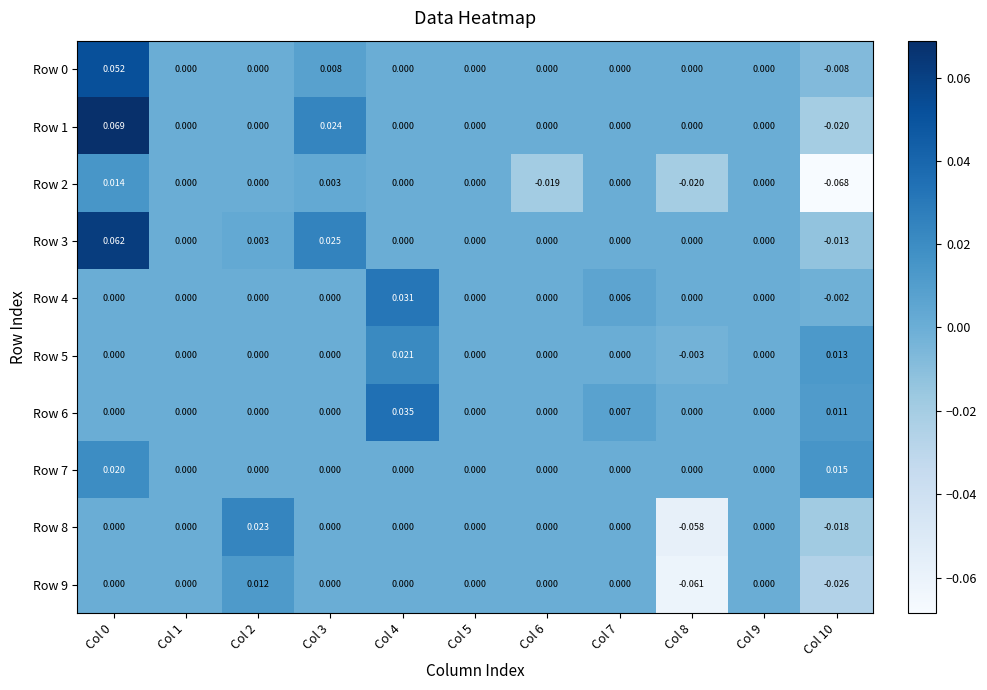

Is the value of Row 3 at Col 7 greater than the value of Row 4 at Col 7?

No